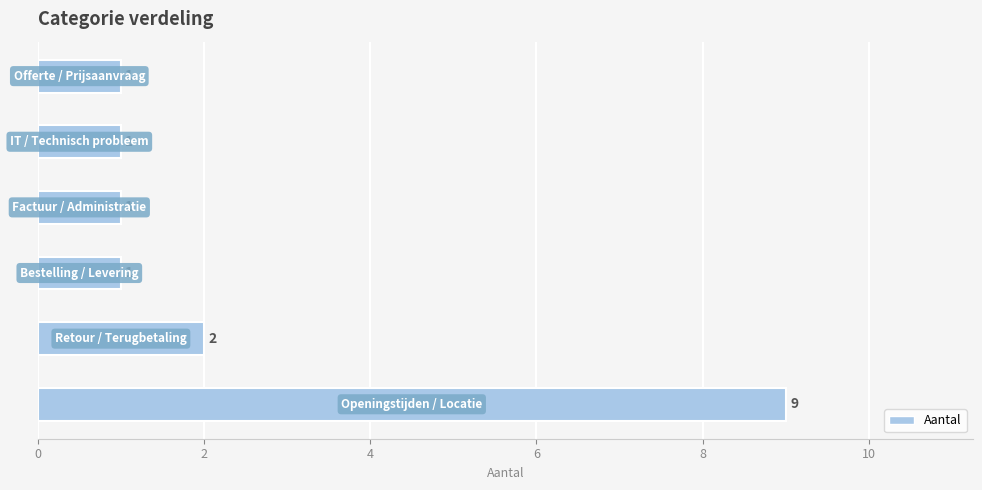

What is the difference between the maximum and minimum values?

8